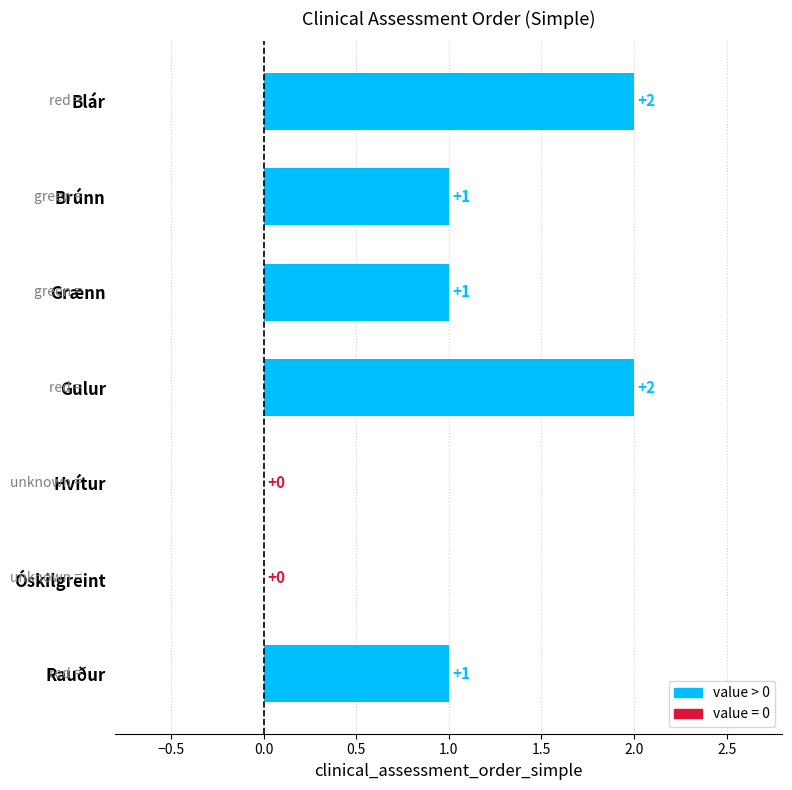

How many distinct data groups are displayed?

1